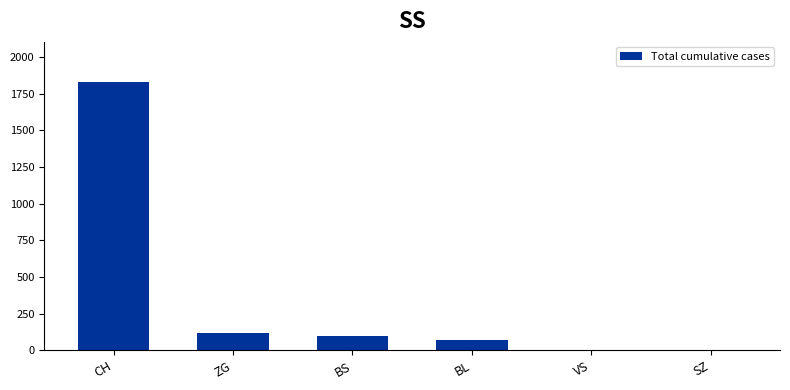

Approximately how many times larger is the value at CH compared to ZG?

15.6